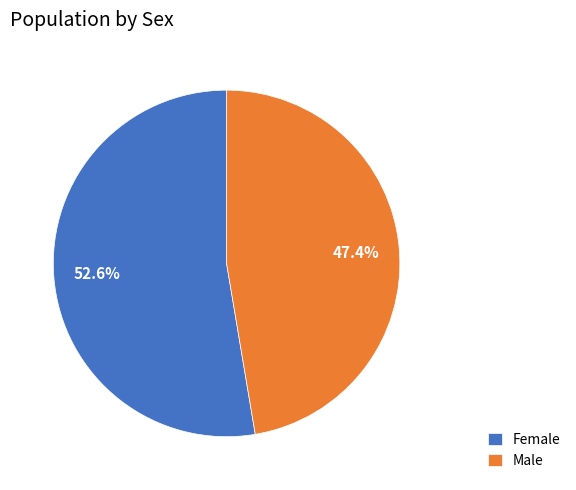

True or false: Male accounts for 55% of the total.

False